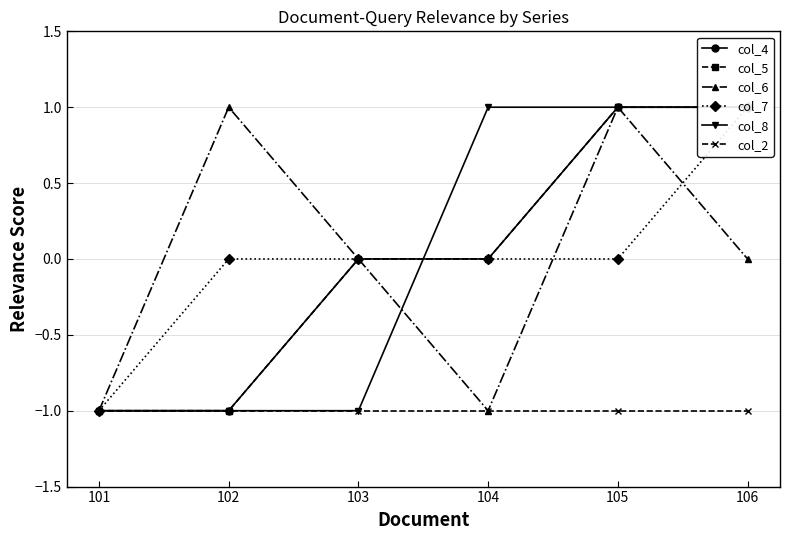

At which label does col_6 reach its minimum?

101